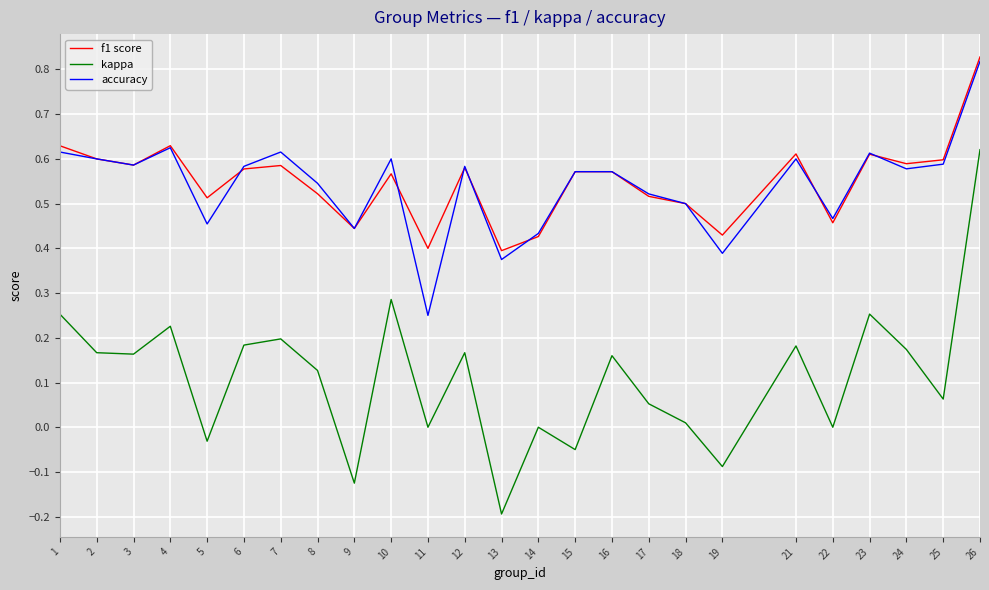

True or false: f1 score and kappa intersect in this chart.

False